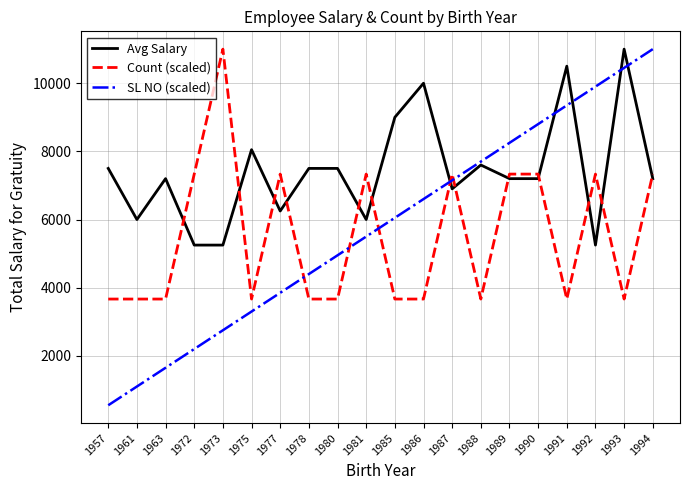

Is it true that SL NO (scaled) equals 8800.0 at 1990?

True